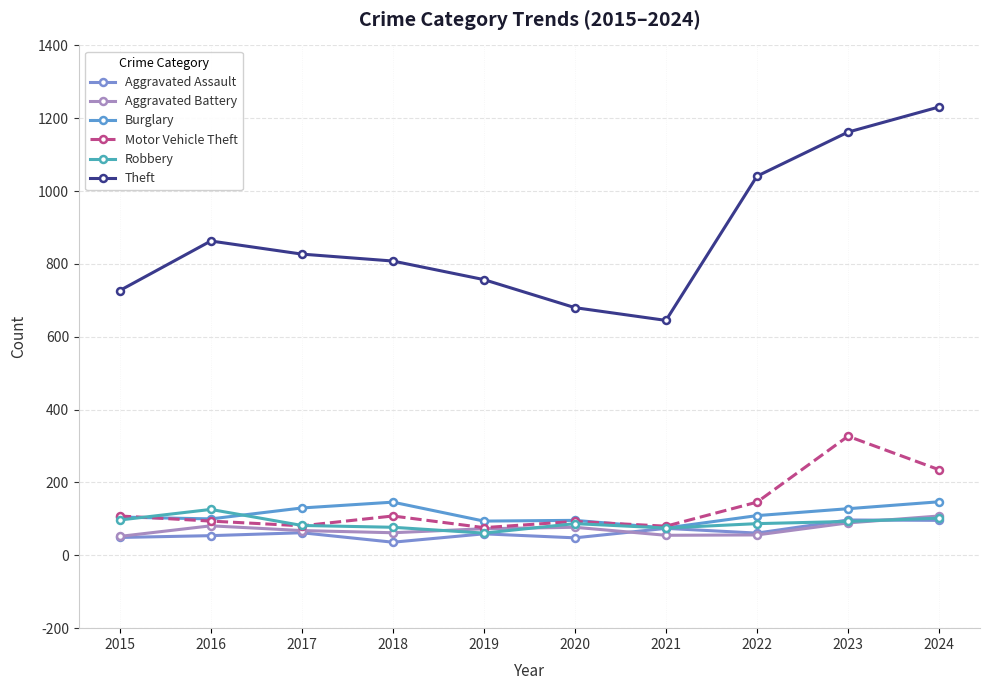

Which series has the largest range (max minus min)?

Theft